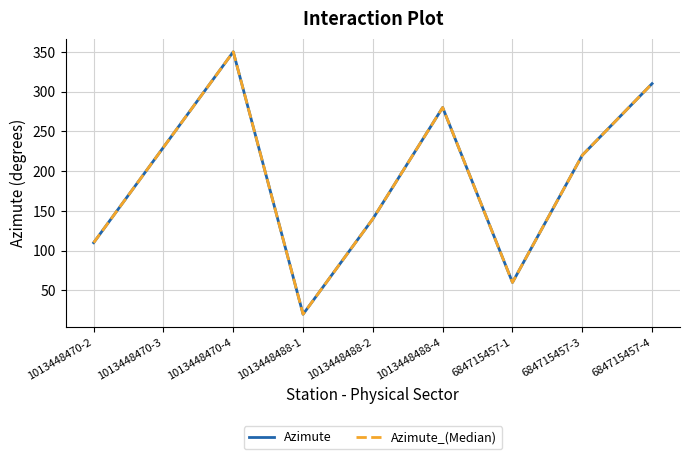

Reading left to right, list all the values displayed in this chart.

Azimute: 110	230	350	20	140	280	60	220	310
Azimute_(Median): 110	230	350	20	140	280	60	220	310